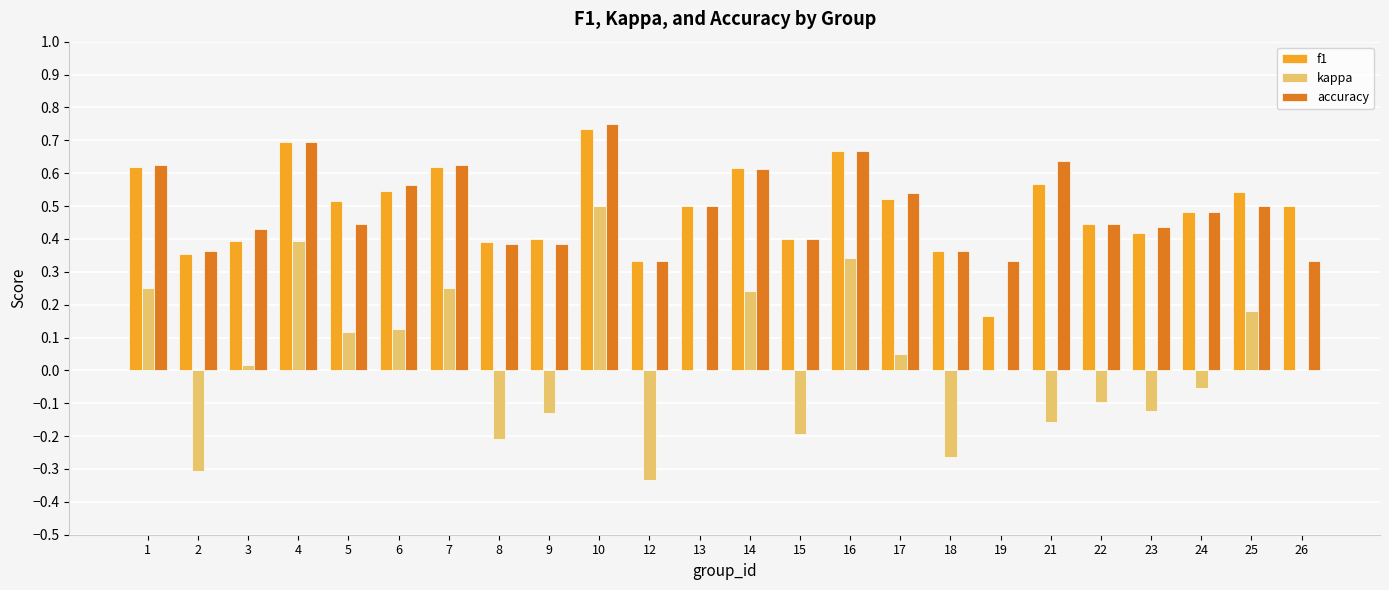

True or false: f1 has a value of 0.3 at 21.

False